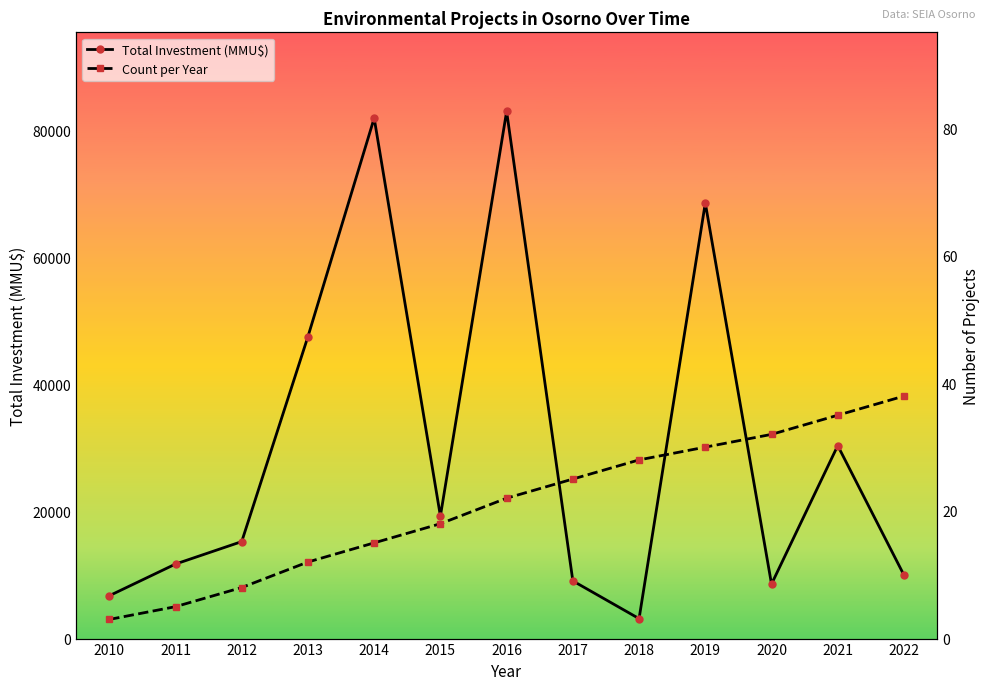

Reading right to left, extract all data points from this chart.

Total Investment (MMU$): 2022=10000	2021=30400	2020=8587	2019=68620	2018=3145	2017=9086	2016=83060	2015=19299	2014=82000	2013=47583	2012=15283	2011=11743	2010=6750
Count per Year: 2022=38	2021=35	2020=32	2019=30	2018=28	2017=25	2016=22	2015=18	2014=15	2013=12	2012=8	2011=5	2010=3